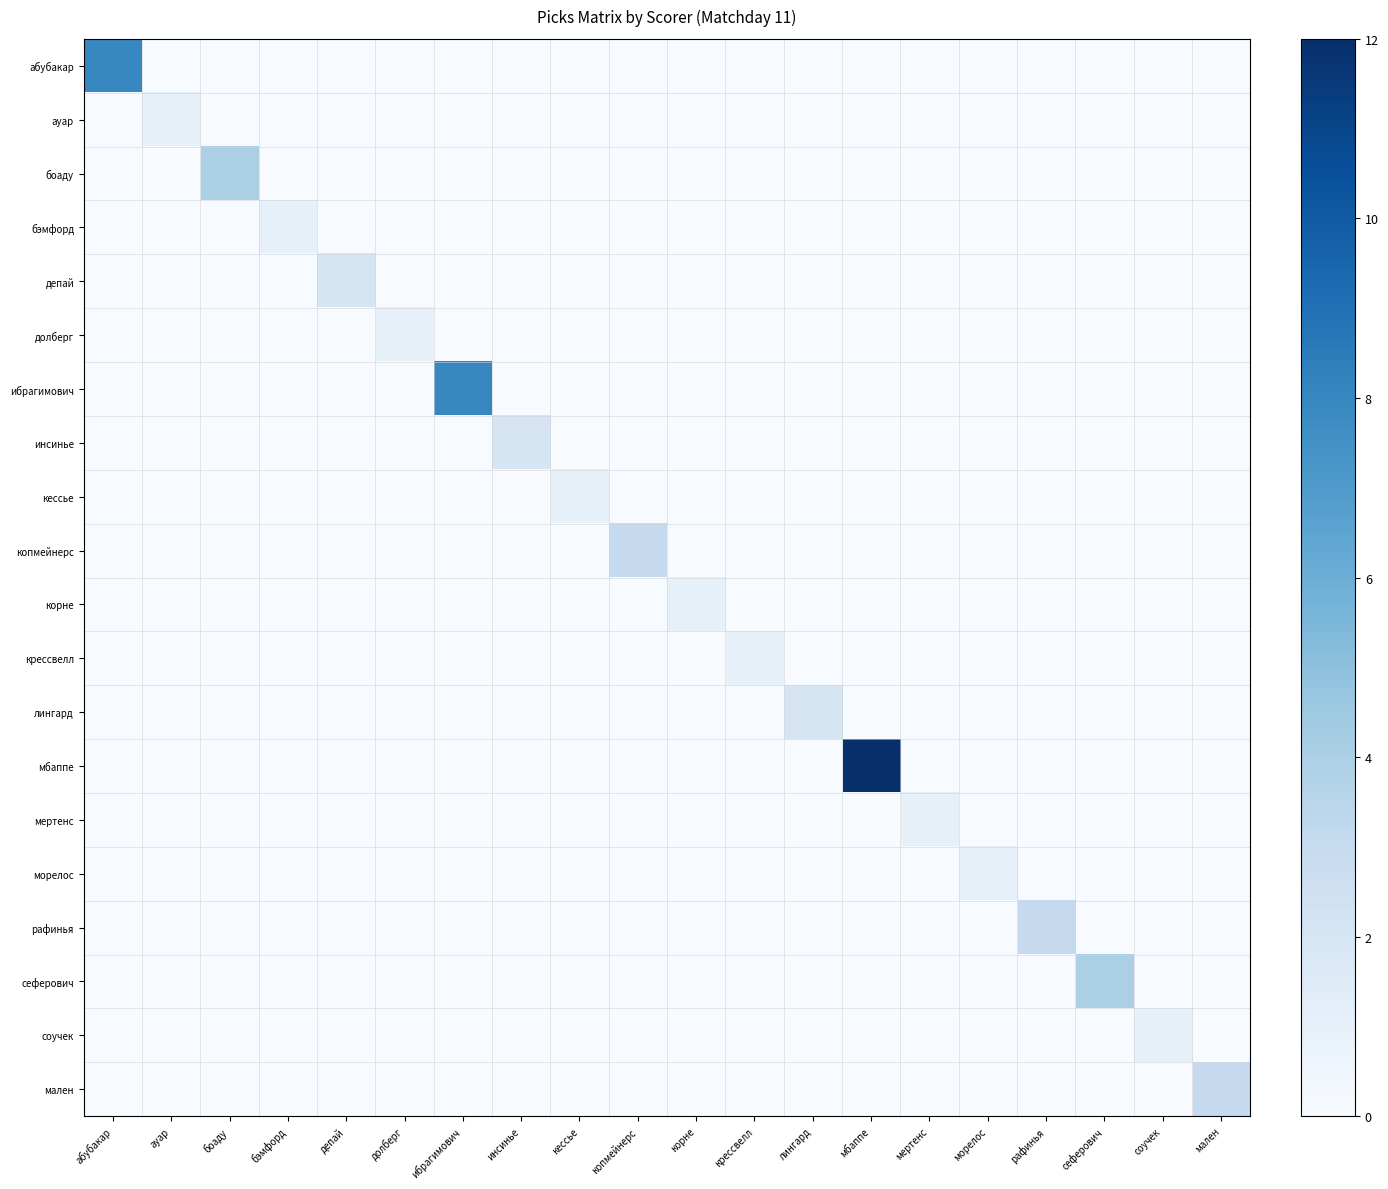

How many distinct data groups are displayed?

20